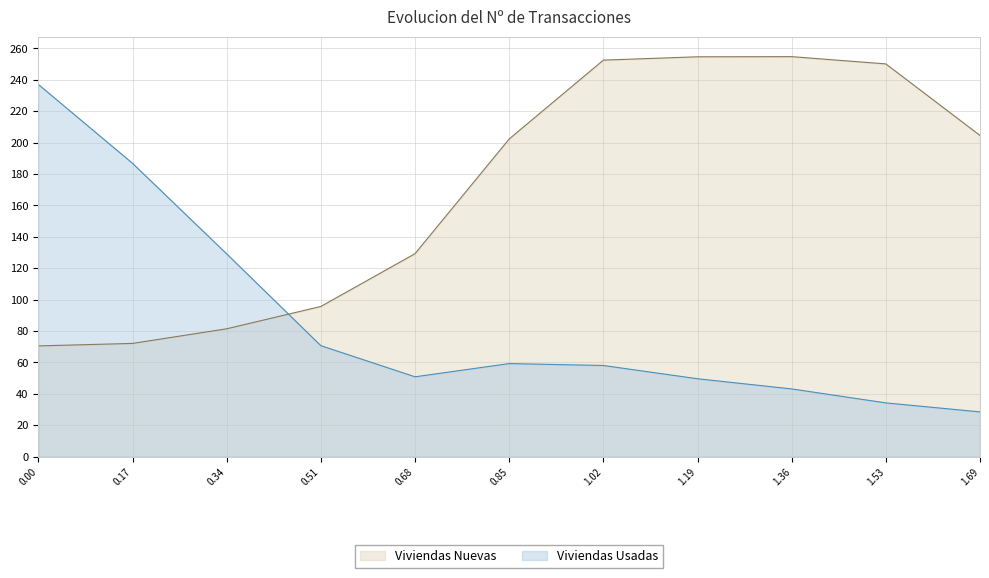

What is the label of the 2nd point from the left?

0.17